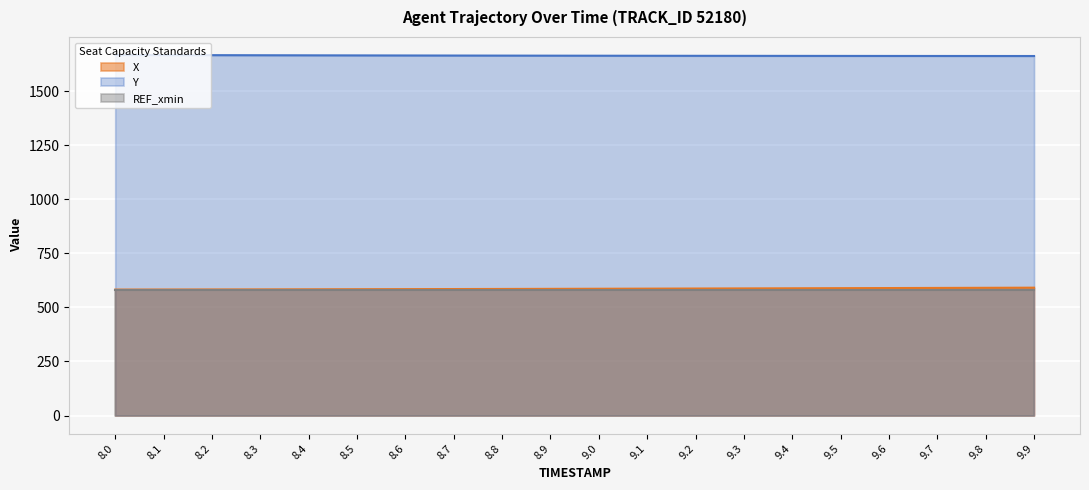

Which has a higher value, 8.8 or 9.3?

9.3